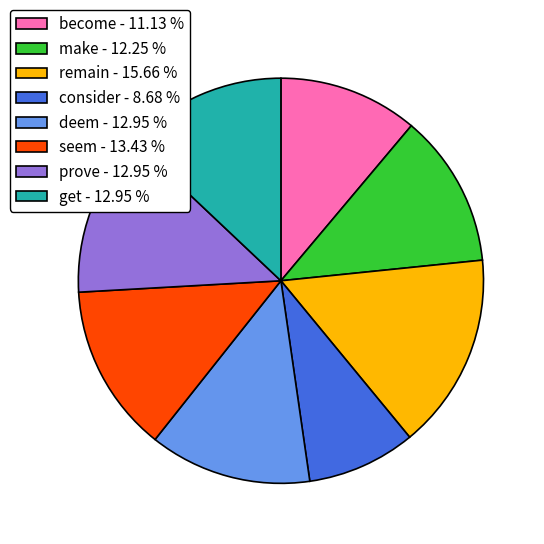

How many segments does this pie chart have?

8